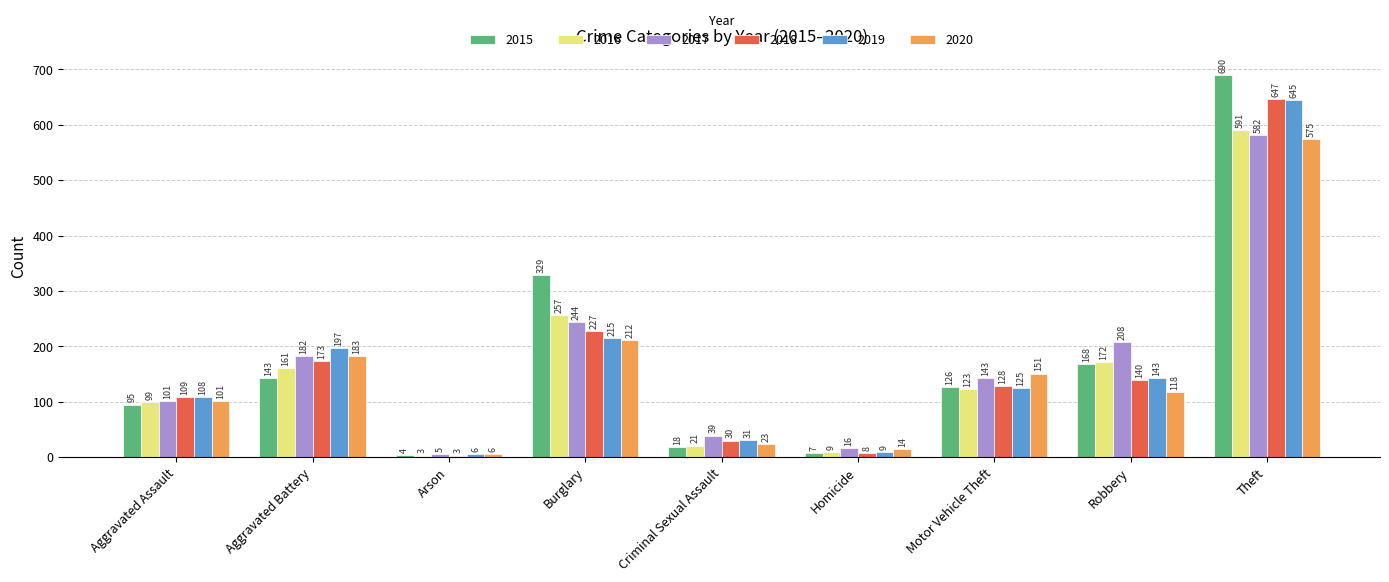

At how many categories does at least one series exceed 183?

4